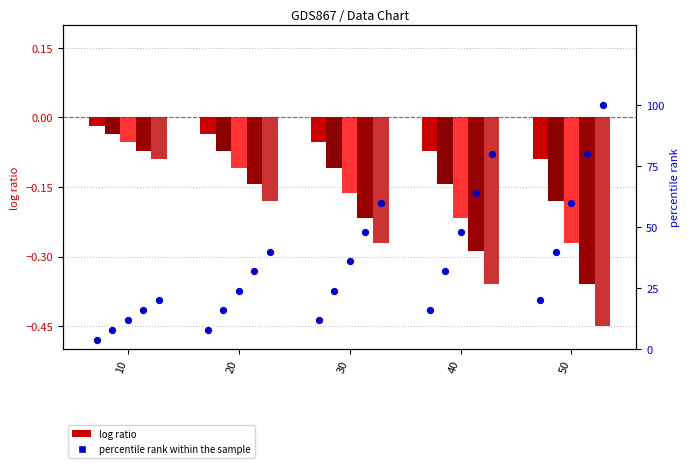

At which category is the sum across all series the highest?

50